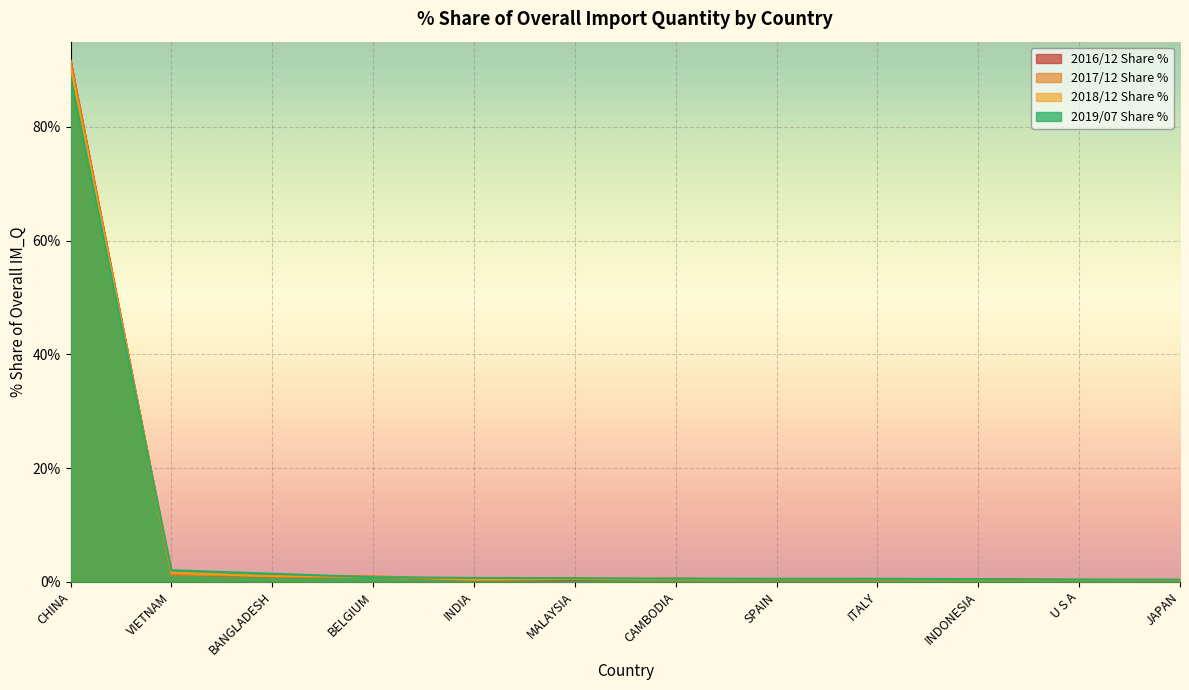

At CHINA, list the series in order from largest to smallest.

2016/12 Share %, 2017/12 Share %, 2018/12 Share %, 2019/07 Share %